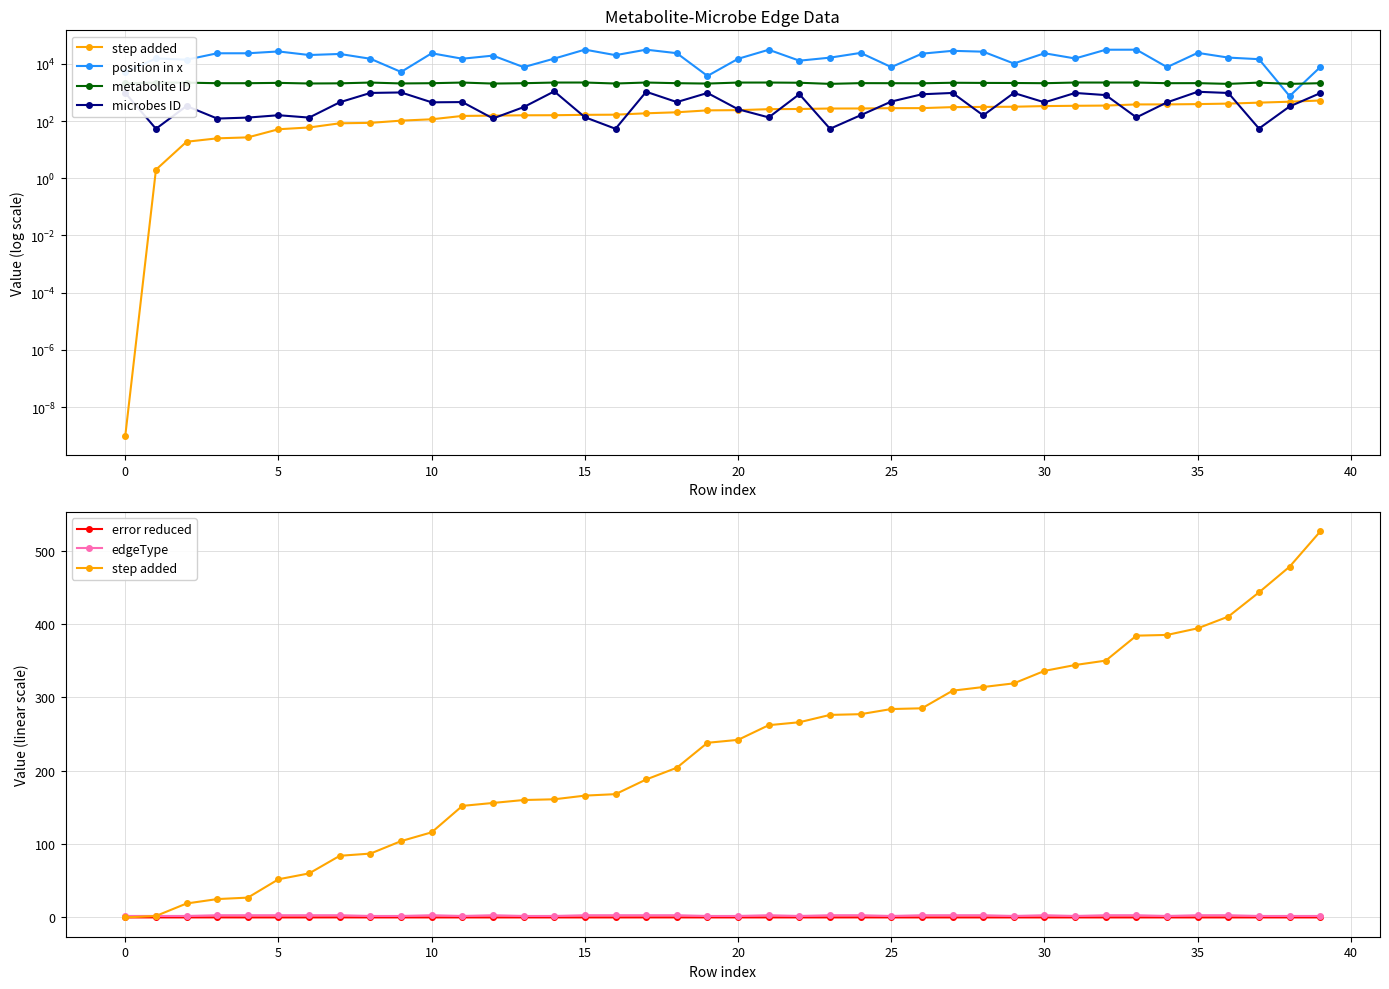

What is the greatest value displayed?

31698.0